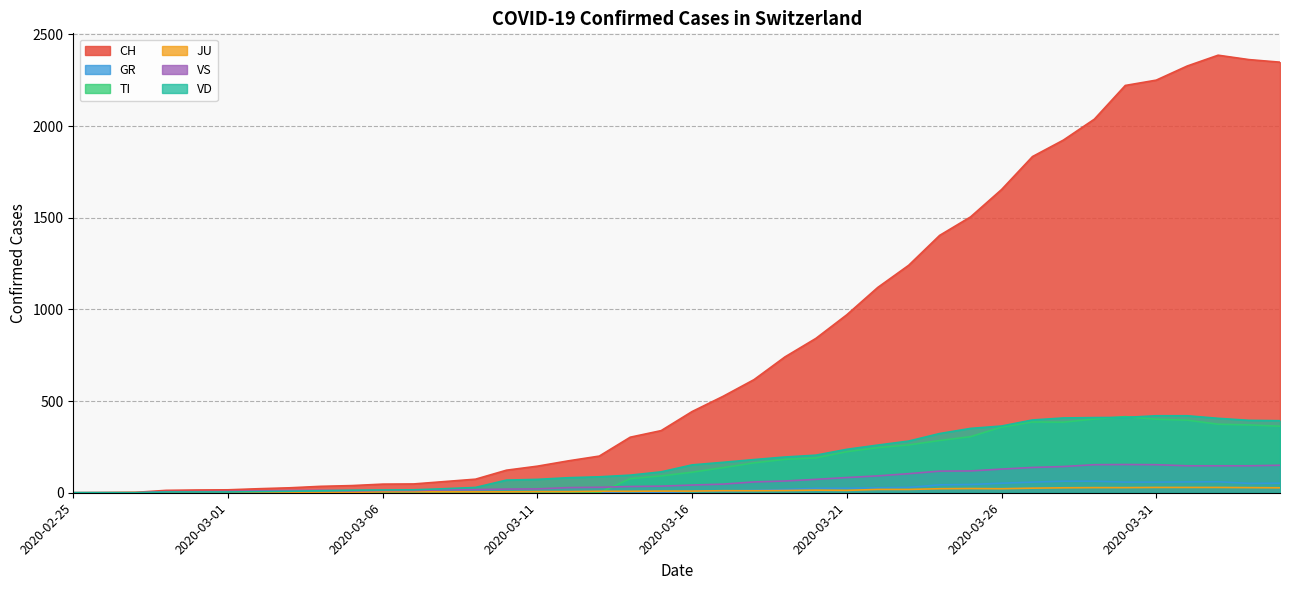

What is the approximate value of JU at 2020-03-08, to the nearest 5?

5